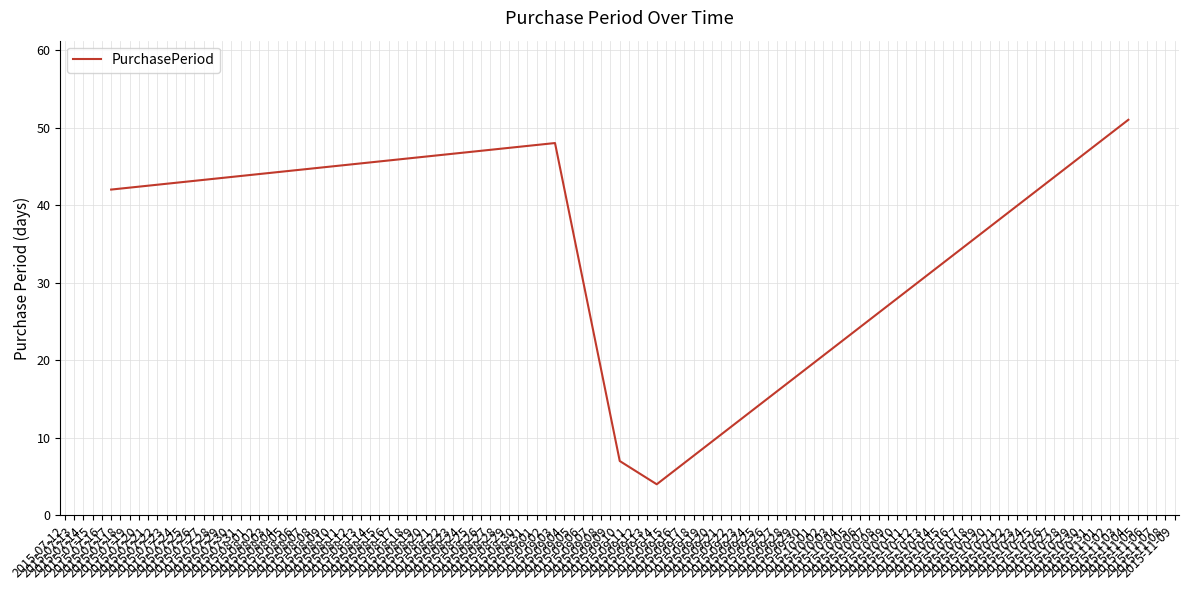

Rank the categories by value from lowest to highest.

2015-09-14, 2015-09-10, 2015-07-17, 2015-09-03, 2015-11-04